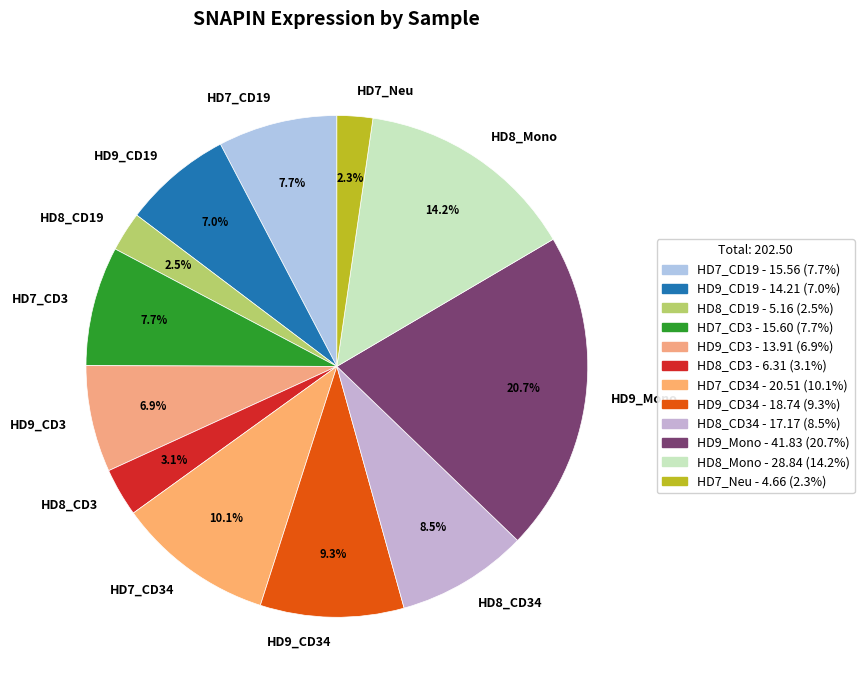

Approximately how many times larger is the value at HD8_CD3 compared to HD9_CD34?

0.3